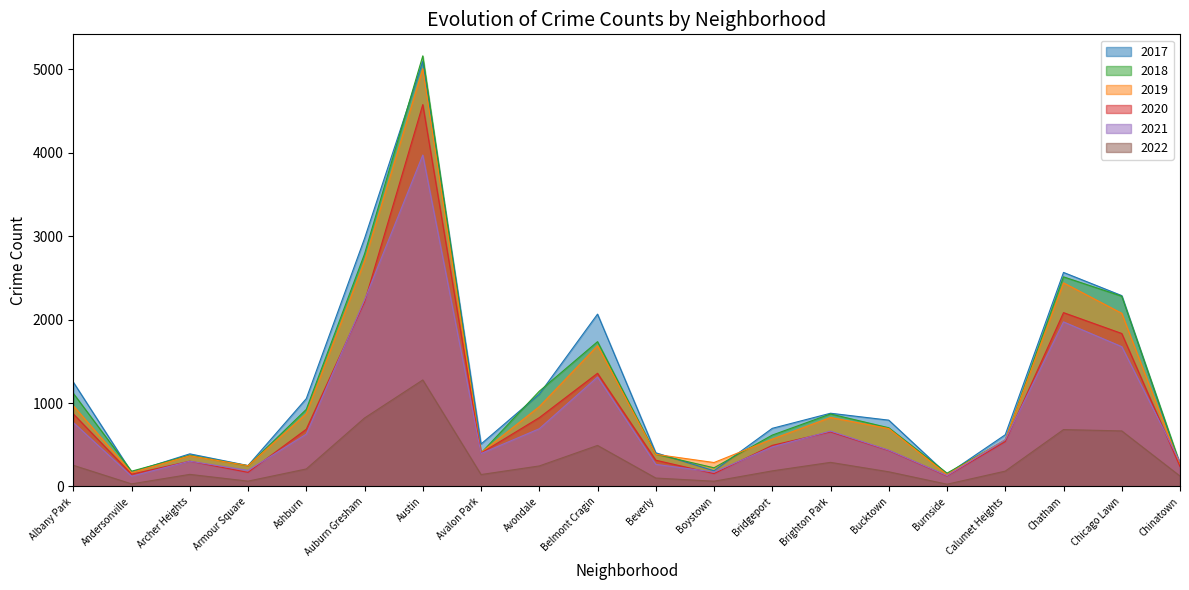

What is the approximate value of 2021 at Albany Park?

767